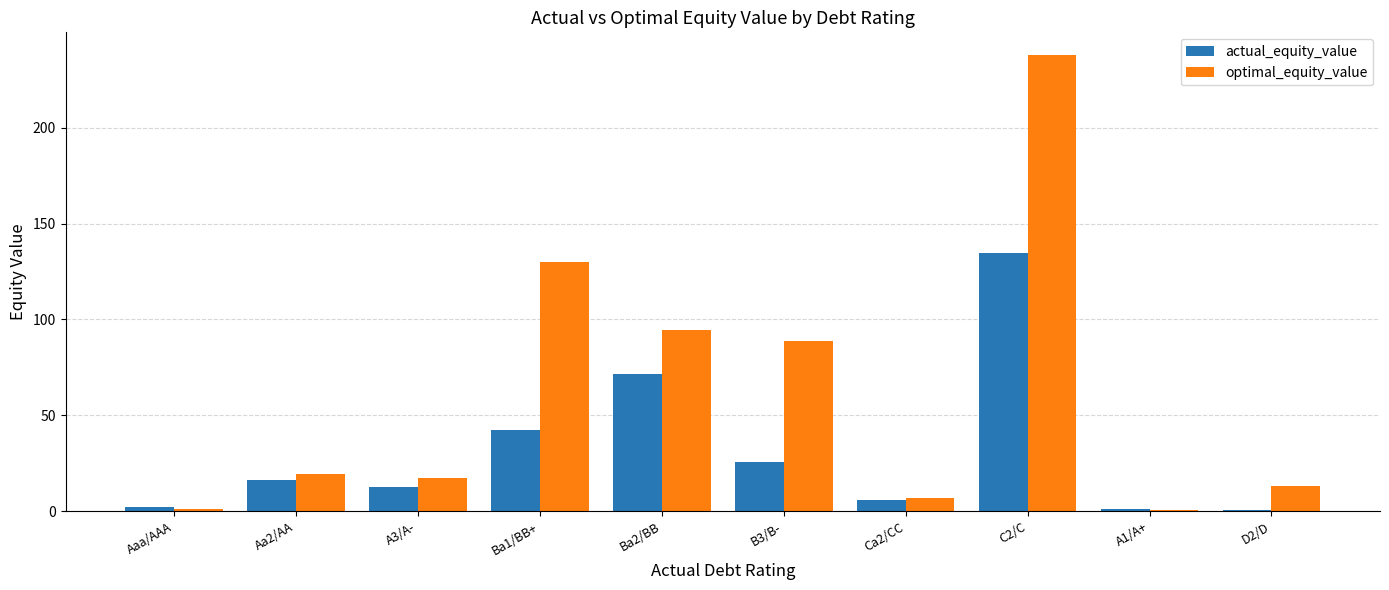

At which category is the sum across all series the highest?

C2/C